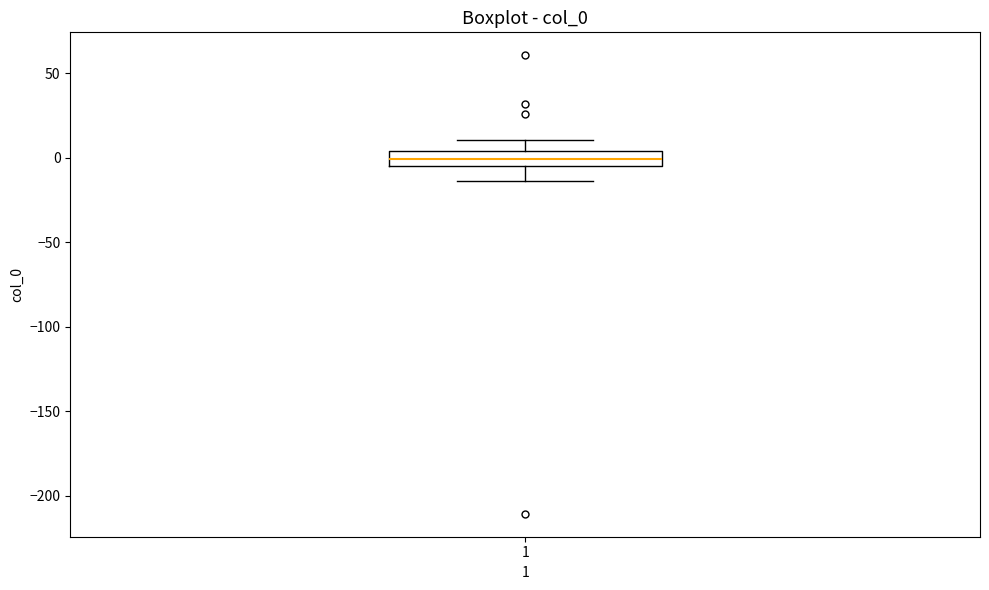

Where does the upper whisker of the box at x = 1 end on the y-axis? The values are not printed on the chart, so give them approximately, as read against the axis.

10